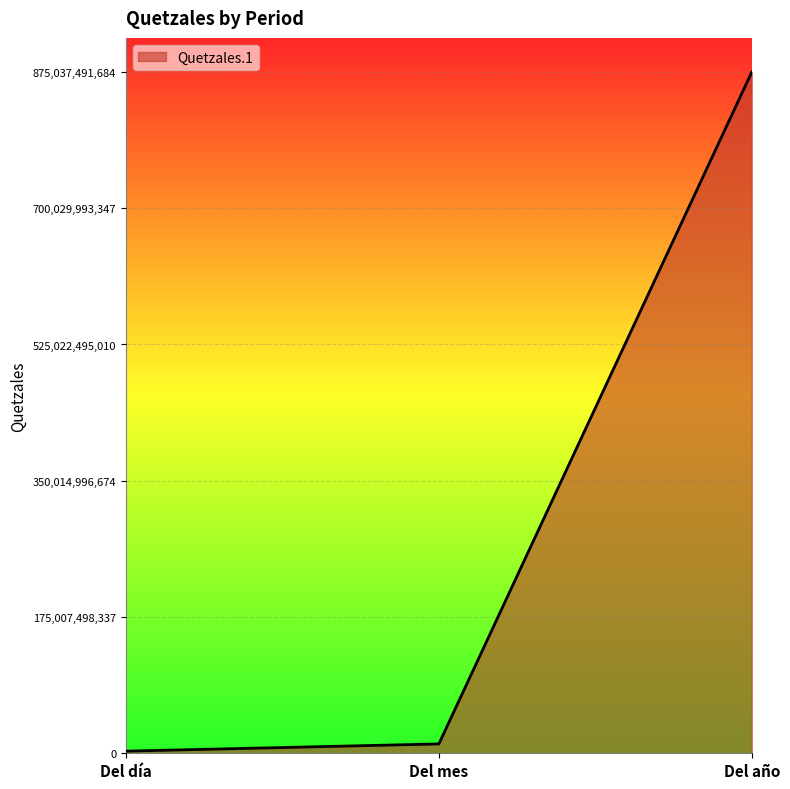

What is the label of the 2nd point from the right?

Del mes